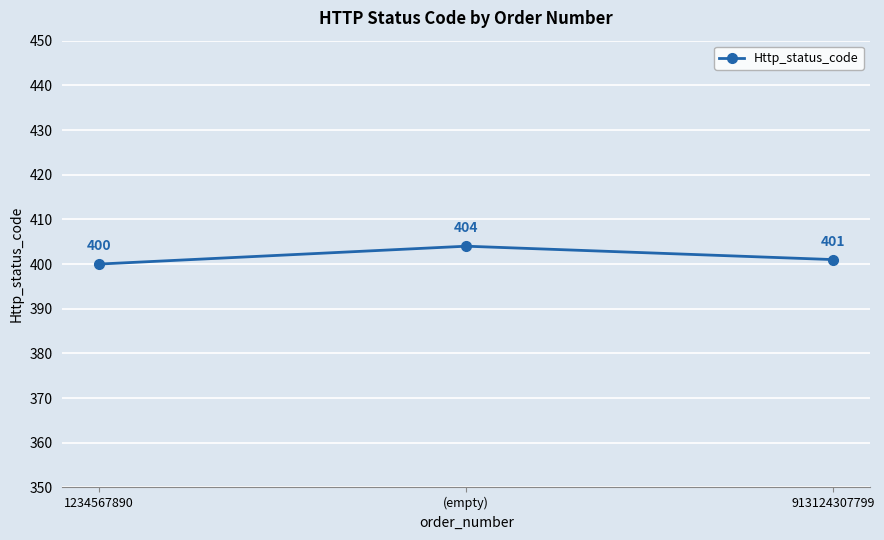

What is the ratio of the value at 913124307799 to the value at 1234567890?

1.0